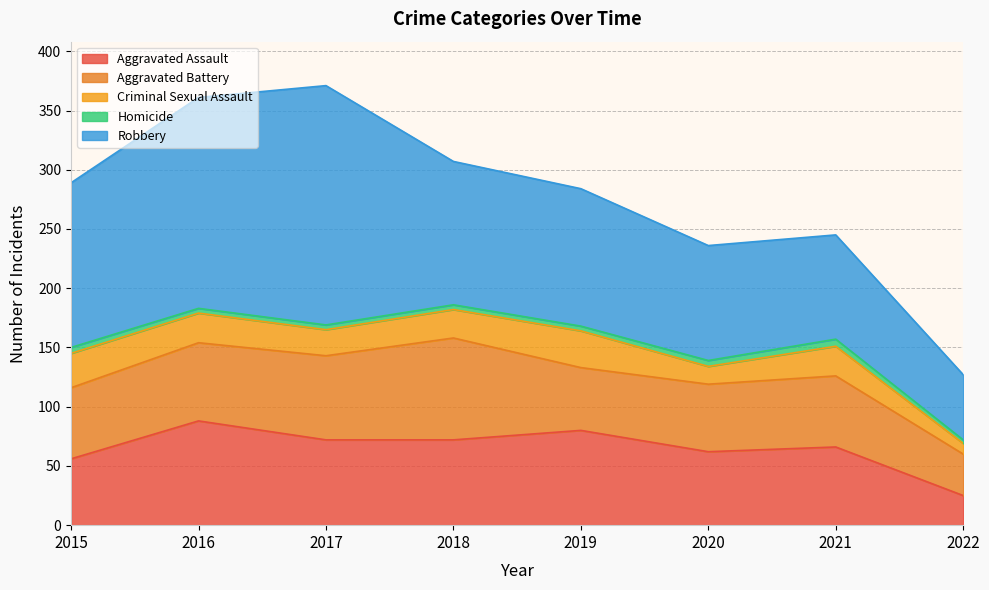

True or false: Robbery and Aggravated Battery cross at least once.

False